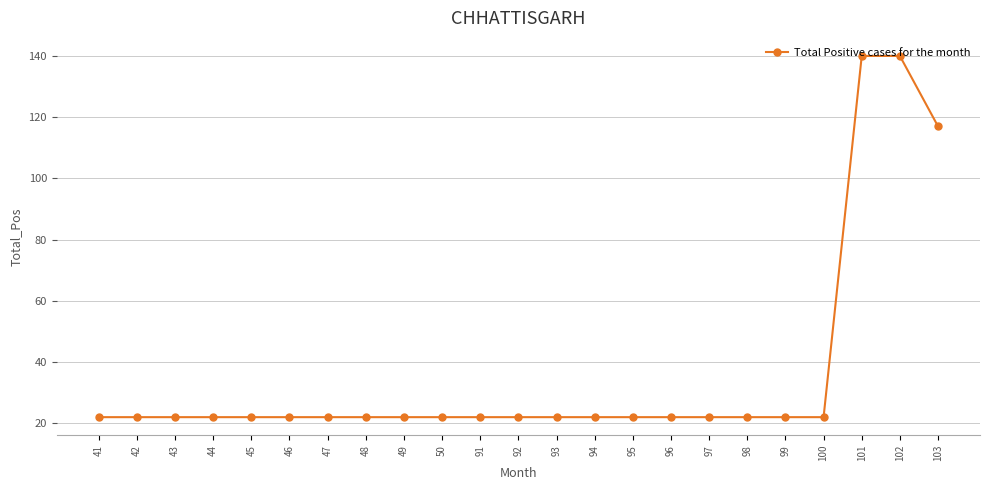

Where is the data nearest to the value 81?

103